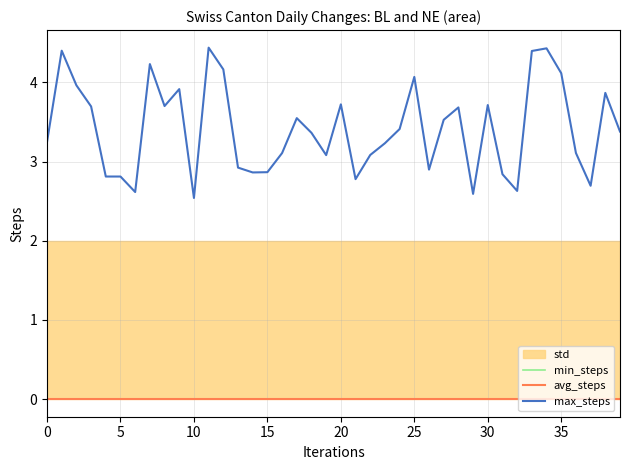

At how many categories does at least one series exceed 0?

40